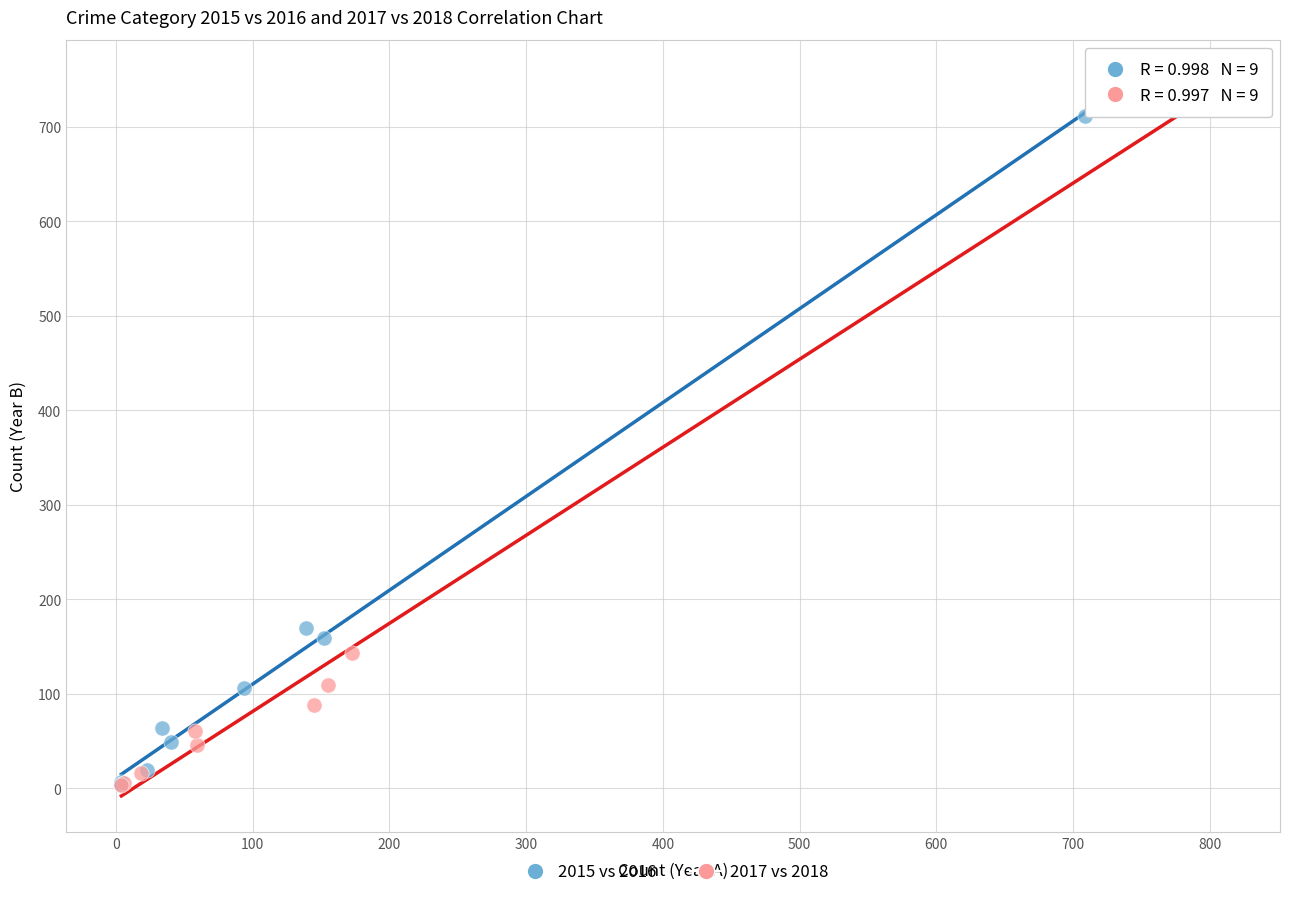

Which series has the widest spread of Y values?

2017 vs 2018